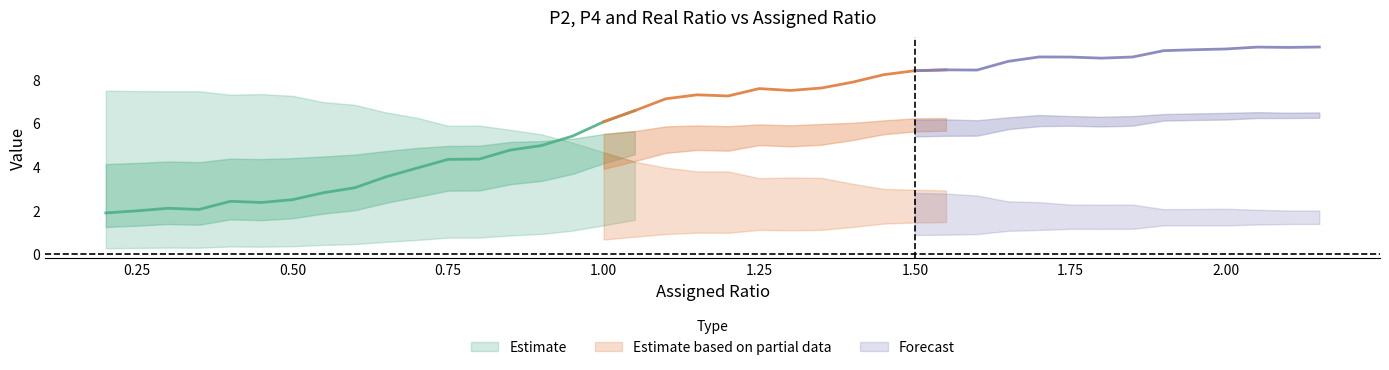

Reading right to left, extract all data points from this chart.

P2: 9.5	9.5	9.5	9.4	9.4	9.3	9.0	9.0	9.0	9.0	8.8	8.4	8.4	8.4	8.2	7.9	7.6	7.5	7.6	7.2	7.3	7.1	6.6	6.1	5.4	5.0	4.8	4.3	4.3	3.9	3.5	3.0	2.8	2.5	2.4	2.4	2.0	2.1	2.0	1.9
P4: 2.1	2.1	2.1	2.2	2.2	2.2	2.4	2.4	2.4	2.5	2.5	2.8	2.9	2.9	3.0	3.2	3.5	3.5	3.5	3.8	3.8	3.9	4.2	4.7	5.1	5.5	5.7	5.9	5.9	6.2	6.5	6.8	7.0	7.2	7.3	7.3	7.5	7.5	7.5	7.5
Real ratio: 4.6	4.5	4.5	4.3	4.3	4.3	3.8	3.8	3.8	3.6	3.5	3.0	2.9	2.9	2.8	2.5	2.2	2.1	2.2	1.9	1.9	1.8	1.6	1.3	1.1	0.9	0.8	0.7	0.7	0.6	0.5	0.4	0.4	0.3	0.3	0.3	0.3	0.3	0.3	0.3